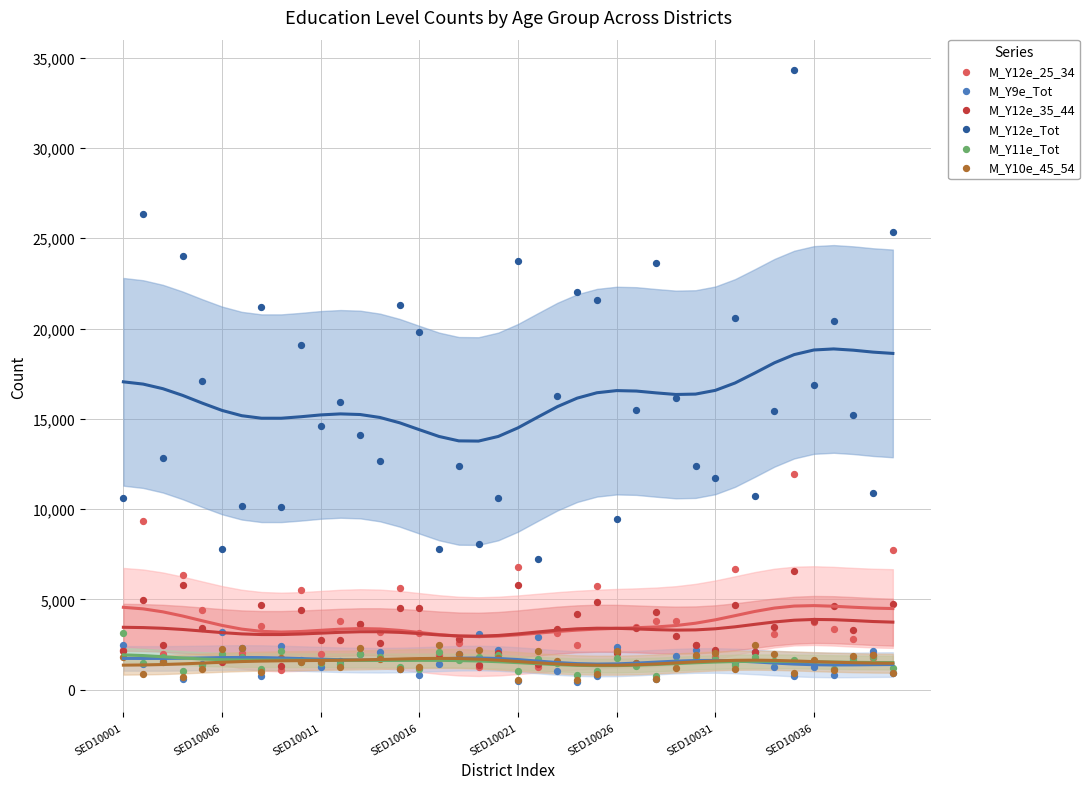

What are all the series names shown in the legend?

M_Y12e_25_34, M_Y9e_Tot, M_Y12e_35_44, M_Y12e_Tot, M_Y11e_Tot, M_Y10e_45_54